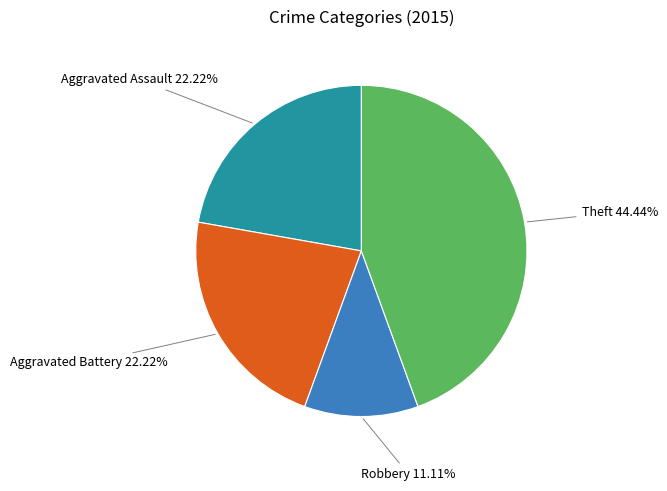

What percentage is the Aggravated Battery slice, to the nearest percent?

22%